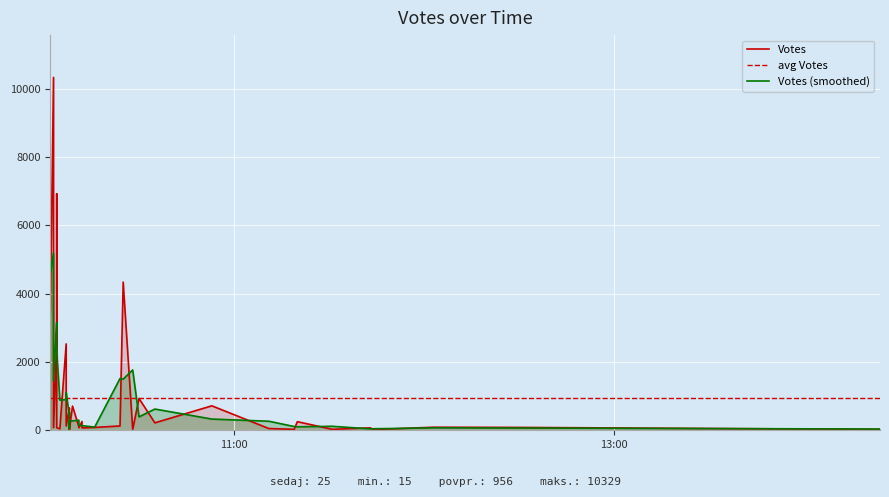

What is the average value?

956